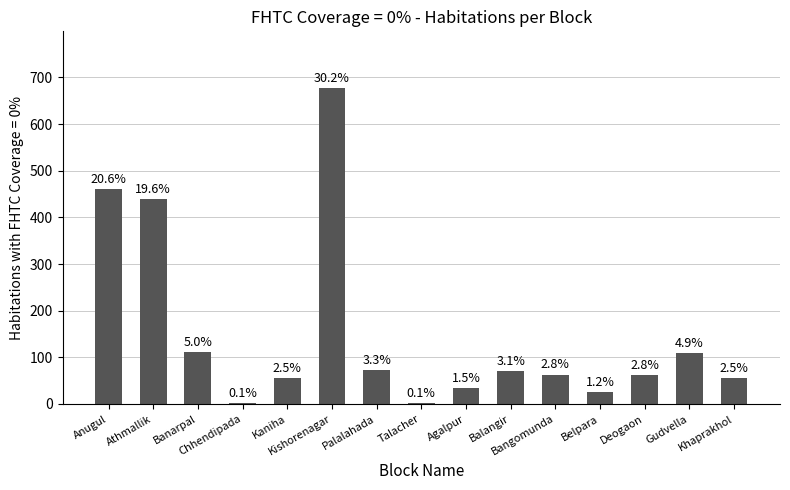

What is the change in value from Athmallik to Palalahada?

-366